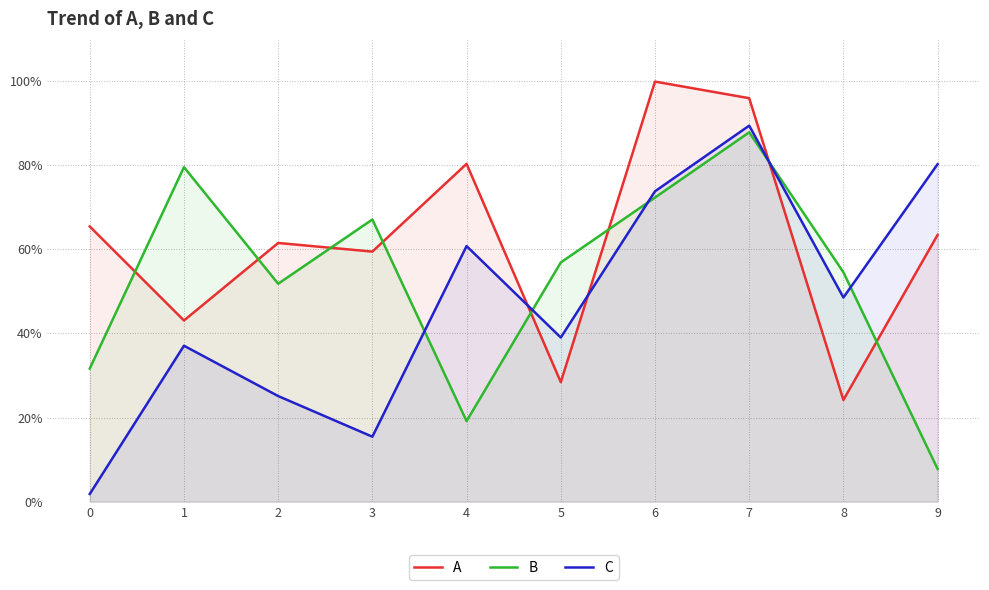

Is it true that B equals 1.1 at 6?

False